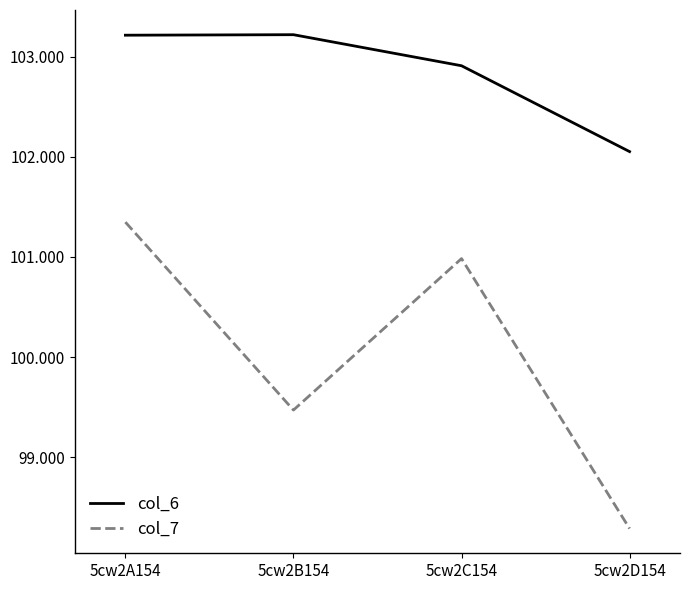

Which series changed the most between 5cw2A154 and 5cw2C154?

col_7